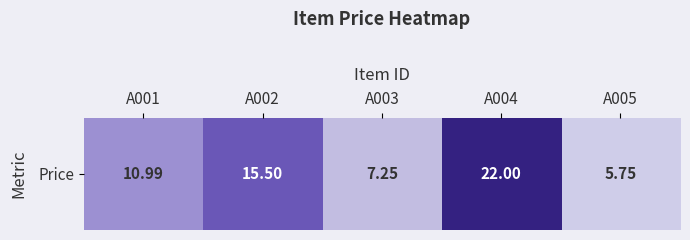

Reading right to left, what are all the values shown in this chart?

A005=5.8	A004=22.0	A003=7.2	A002=15.5	A001=11.0